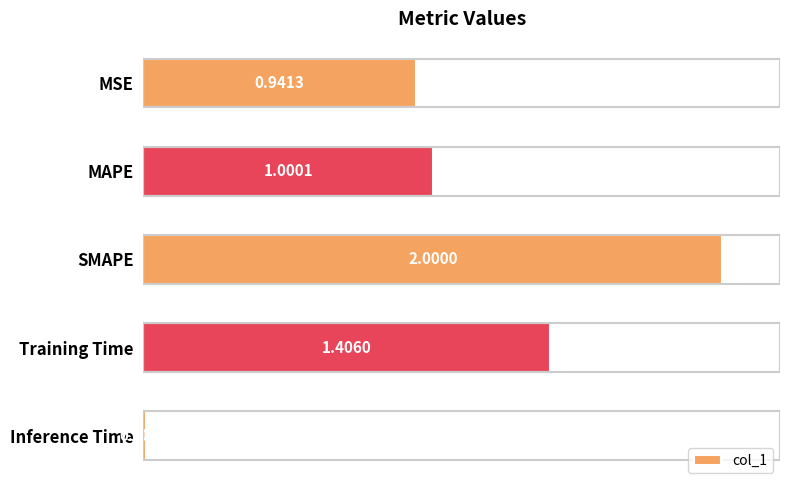

What is the label of the 2nd bar from the bottom?

Training Time